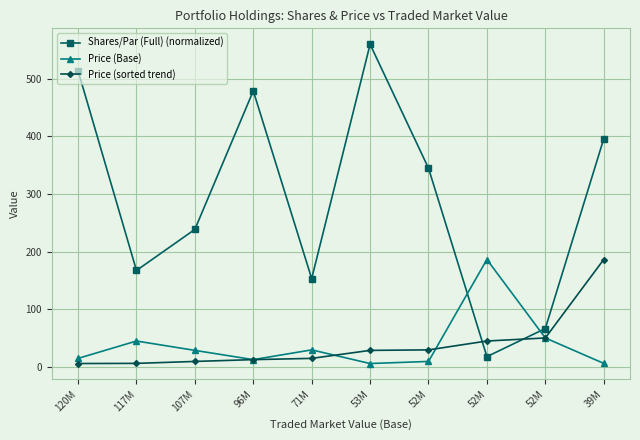

What is the smallest value displayed?

6.2